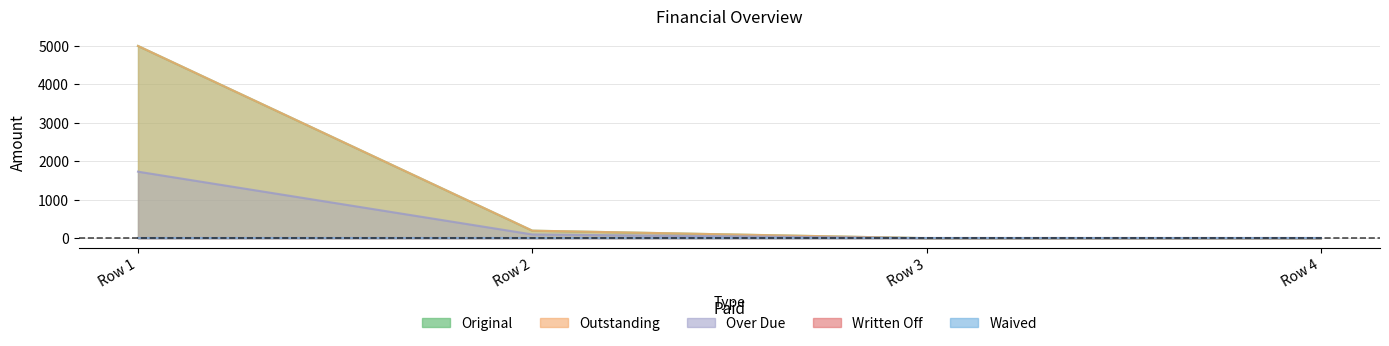

What is the difference between the Over Due values at Row 4 and Row 1?

1730.1